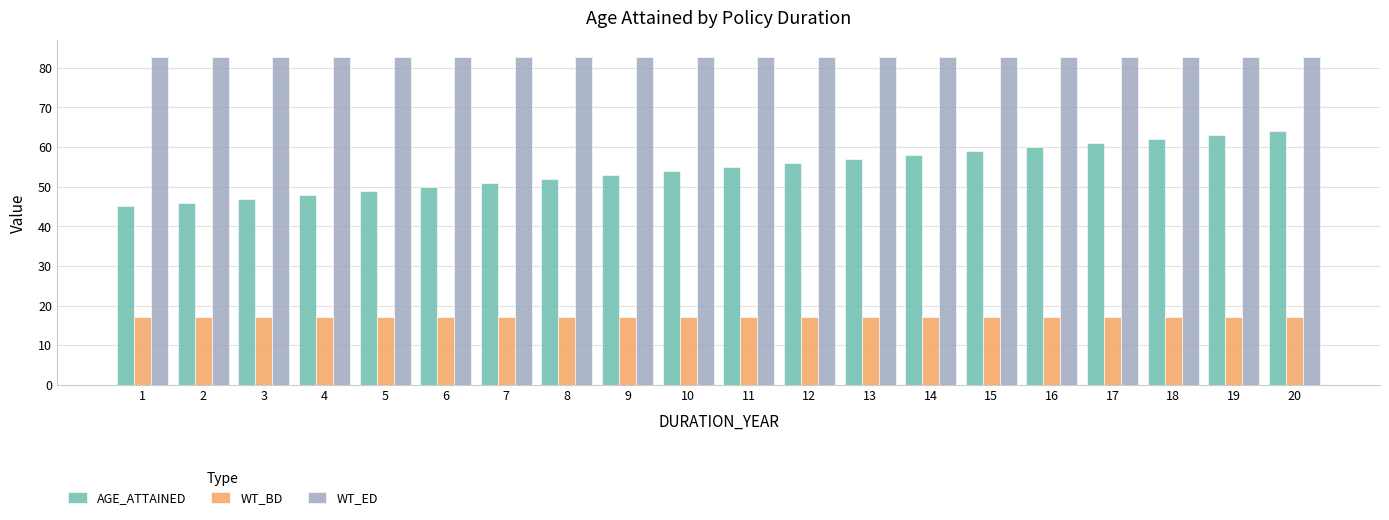

The value of WT_ED at 16 is 82.8. True or false?

True